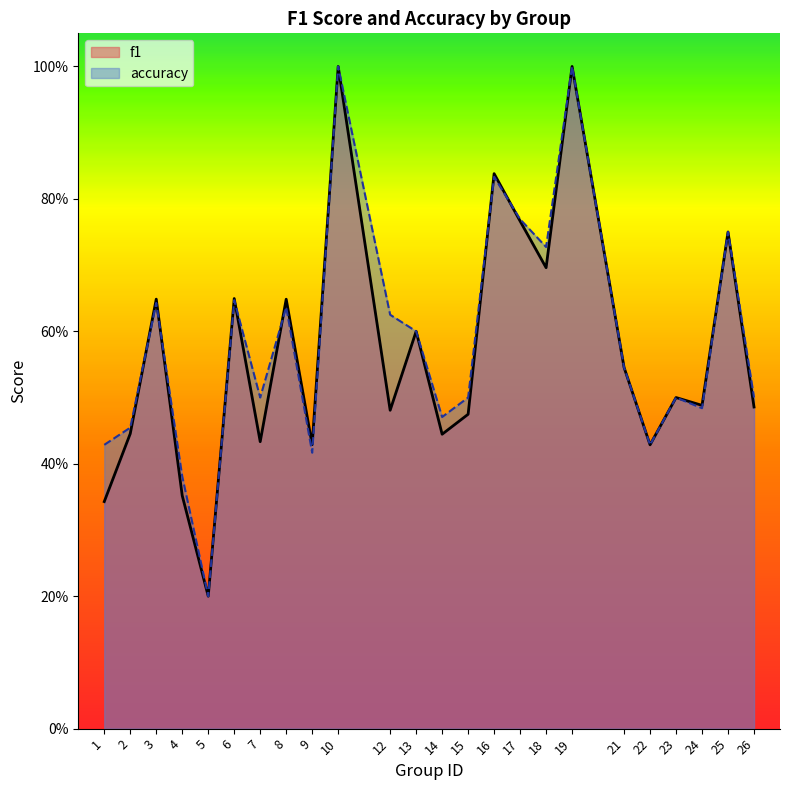

Which series ends up on top after the final intersection of accuracy and f1?

accuracy